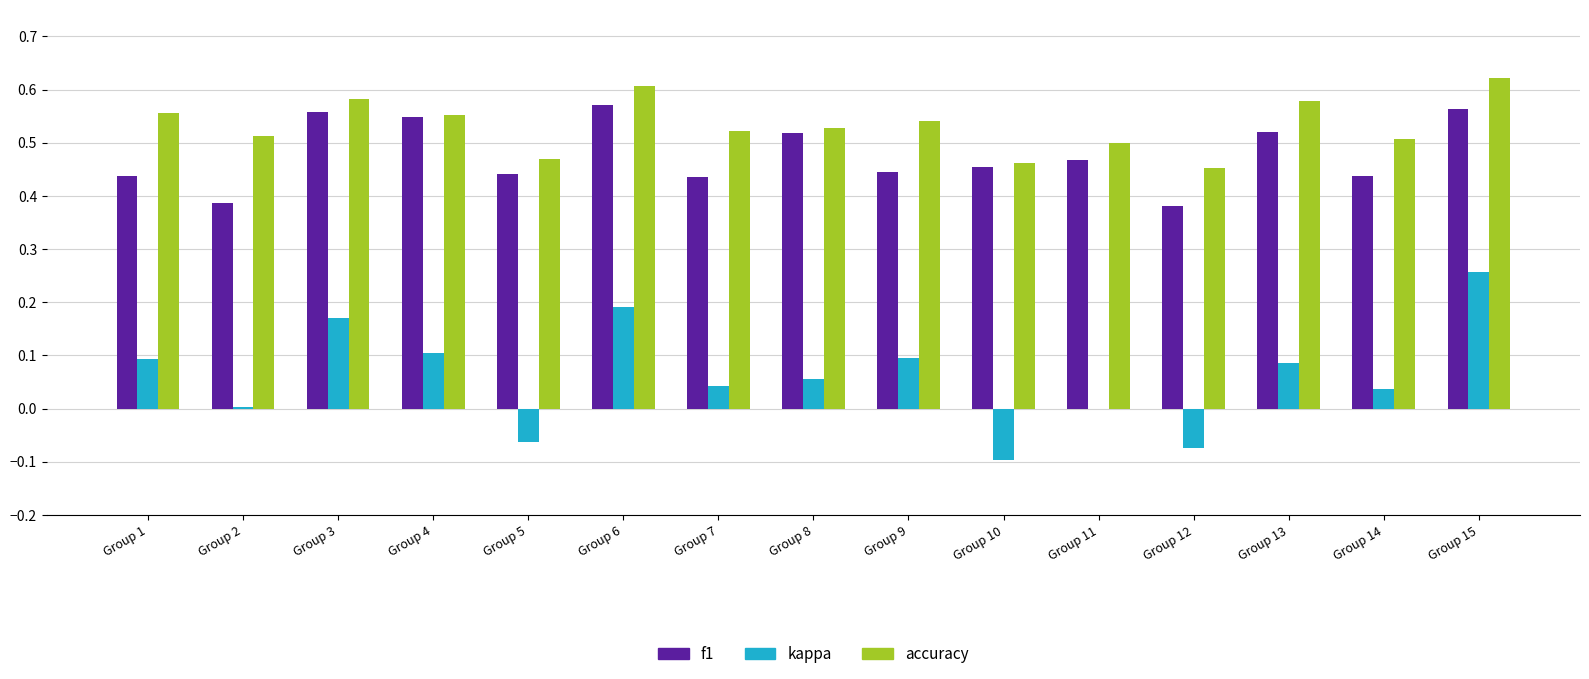

Is the value of kappa at Group 5 greater than the value of f1 at Group 1?

No